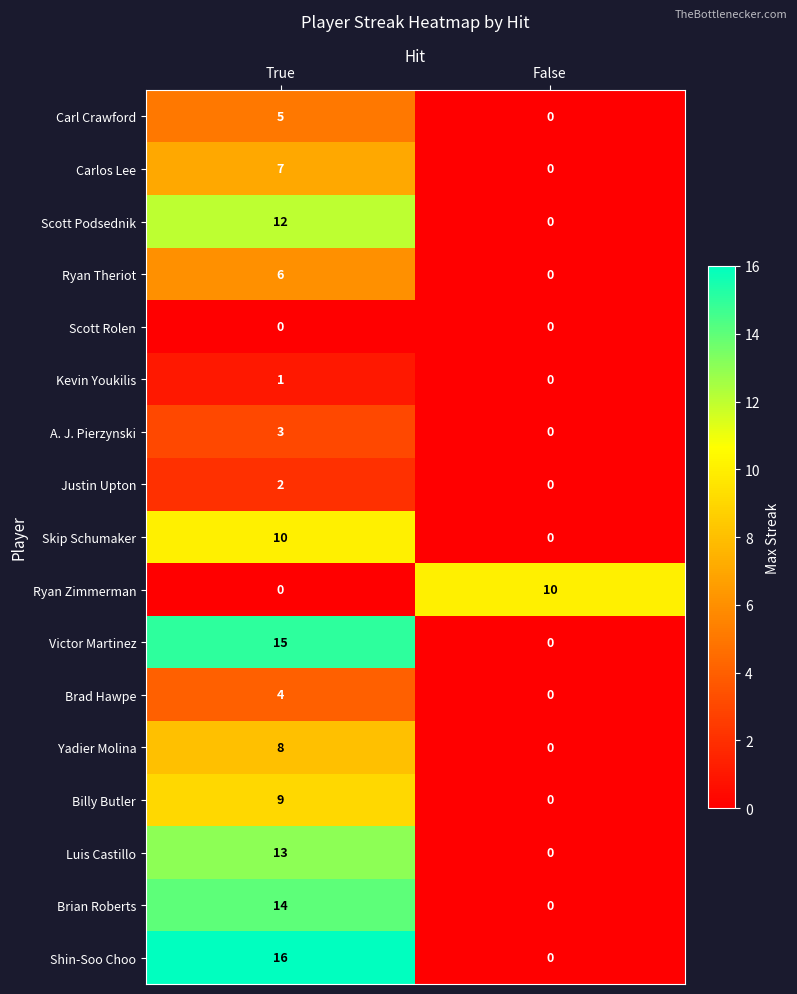

Which label corresponds to the largest value in the chart?

True